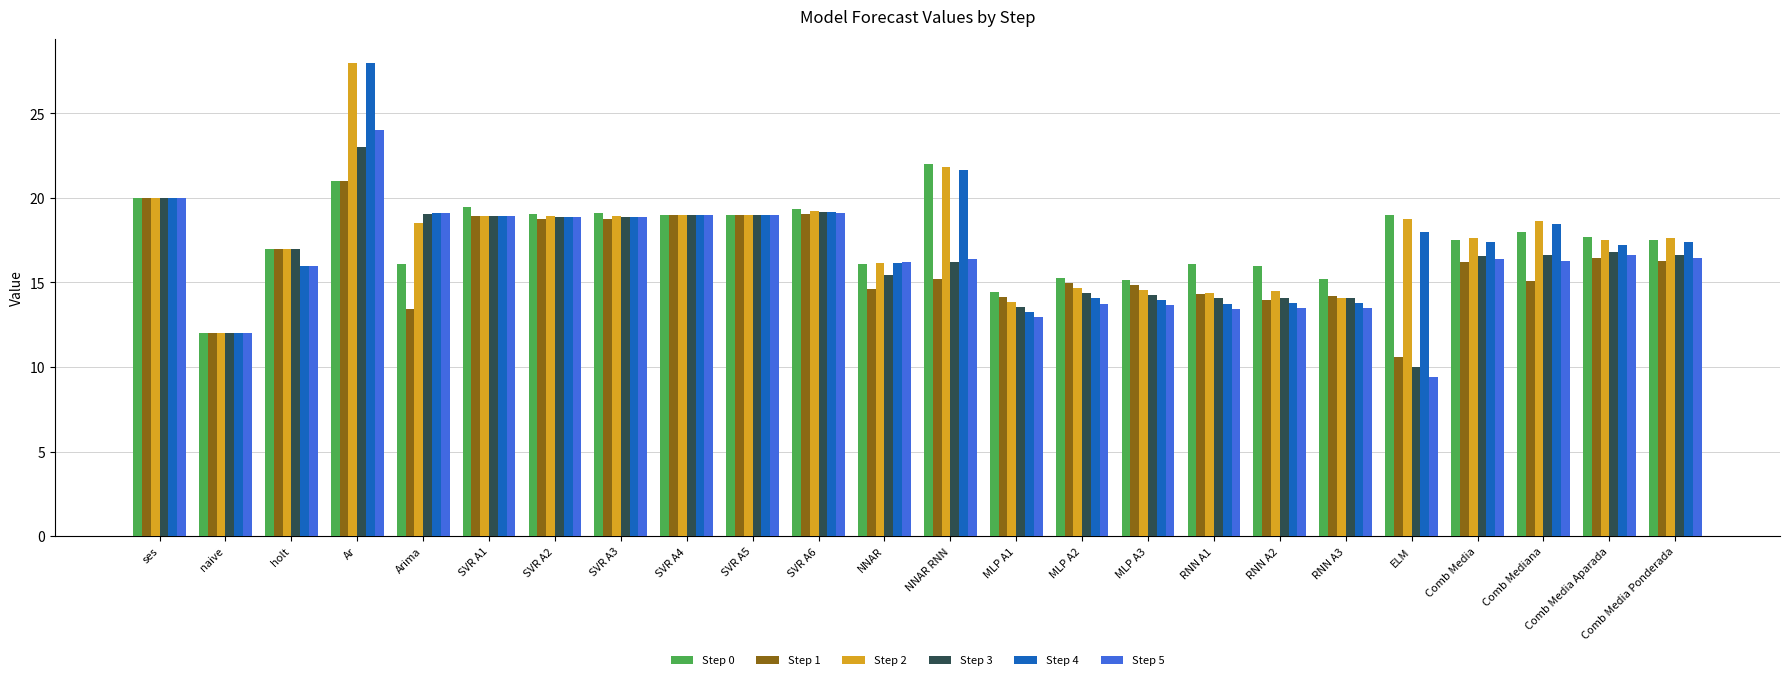

What value does the Step 4 series have at ses?

20.0